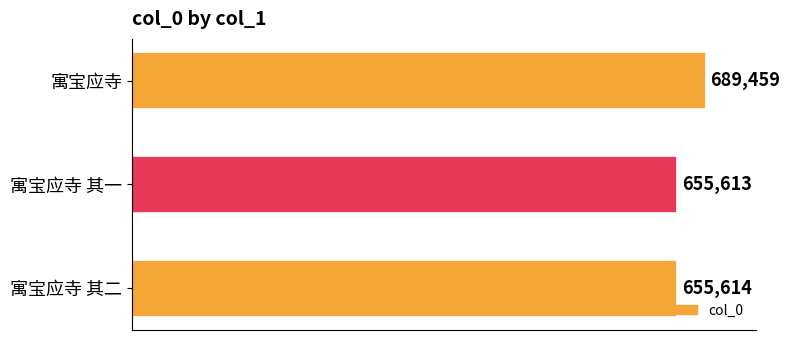

What is the minimum value shown in the chart?

655613